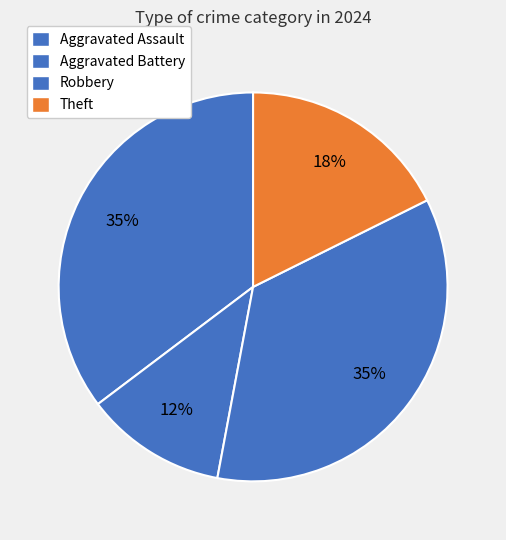

To the nearest percent, what is the average slice percentage?

25%